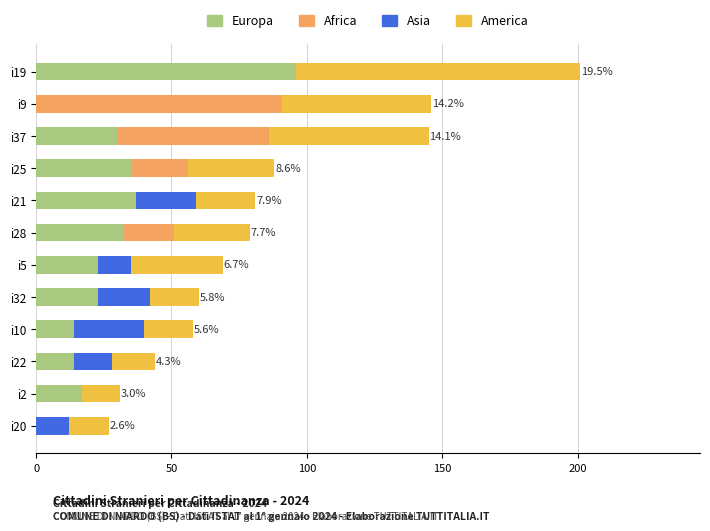

The Europa series shows 14 at i22. True or false?

True